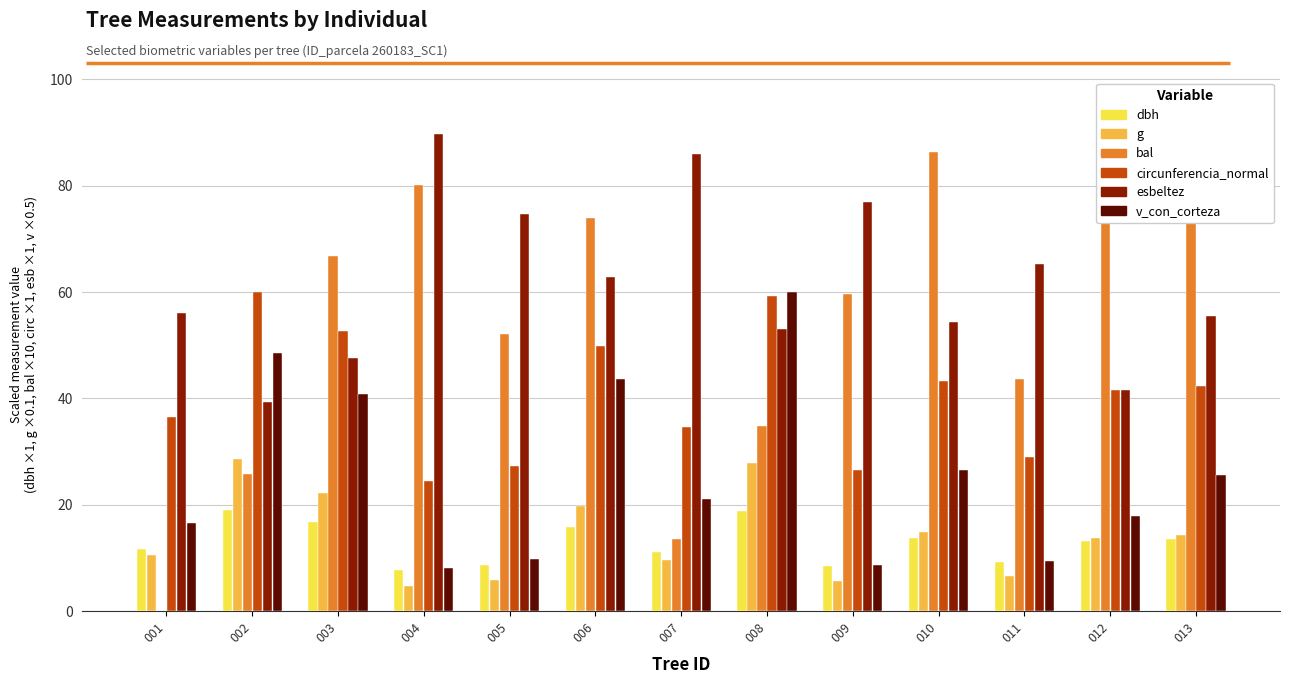

Are the bars horizontal?

No